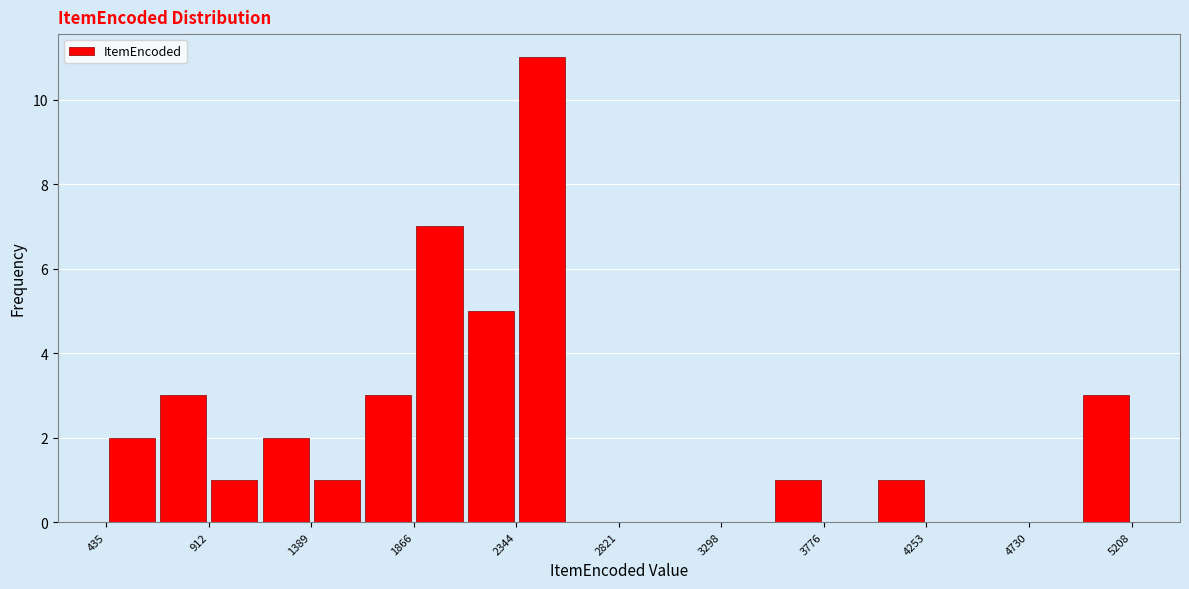

Over which range of the x-axis is the bar tallest?

2350 to 2600